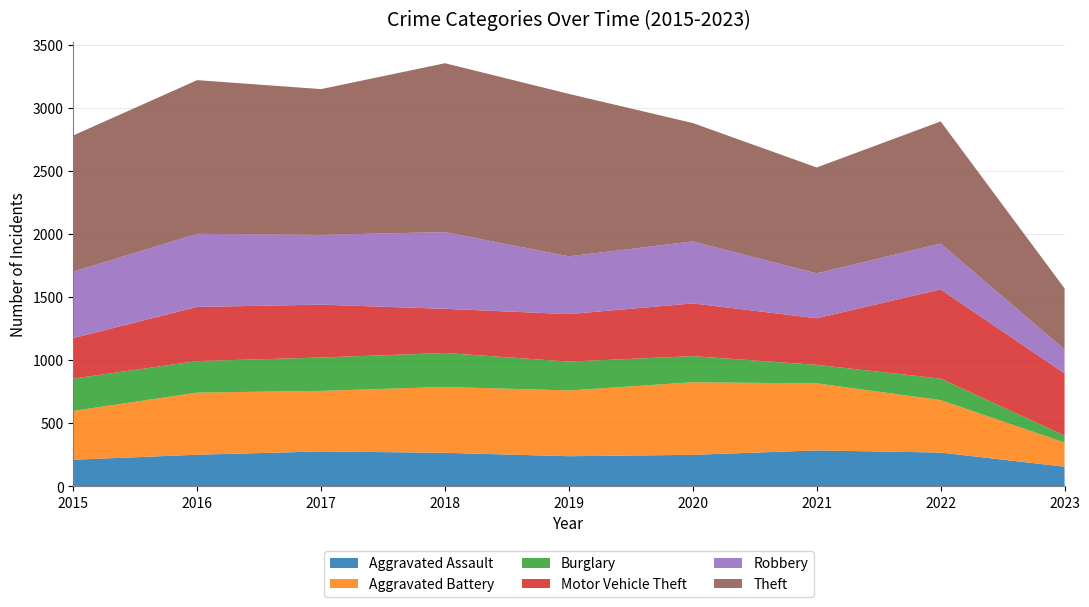

Reading left to right, extract all data points from this chart.

Aggravated Assault: 210	250	276	265	238	249	284	267	155
Aggravated Battery: 387	492	480	522	521	575	531	416	191
Burglary: 256	250	264	269	229	207	147	170	56
Motor Vehicle Theft: 321	429	419	350	376	418	369	707	492
Robbery: 527	579	553	608	458	491	356	363	190
Theft: 1079	1218	1155	1338	1287	938	839	968	484